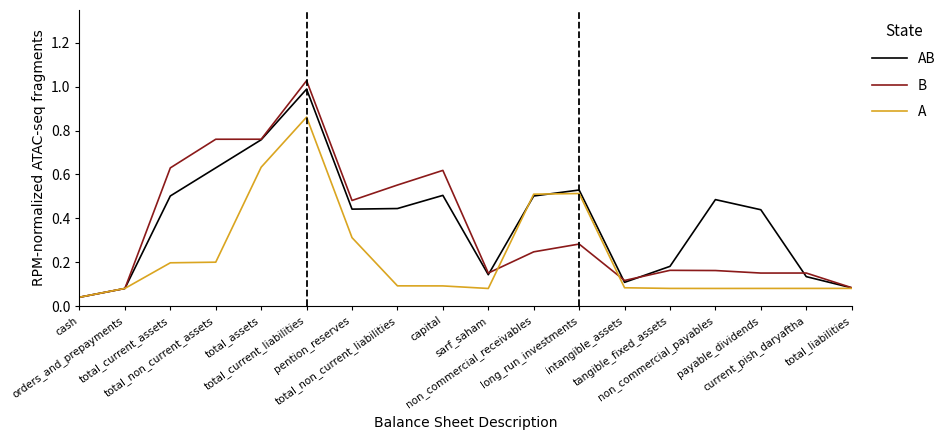

List the series in order of their overall mean, highest first.

AB, B, A